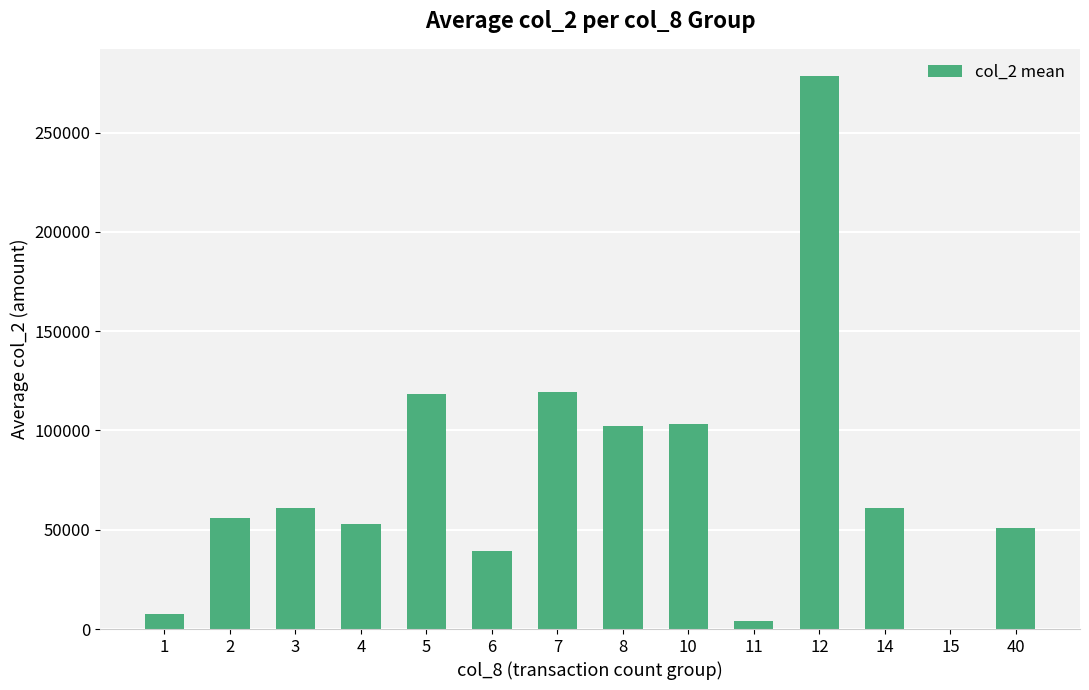

Approximately how many times larger is the value at 12 compared to 10?

2.7